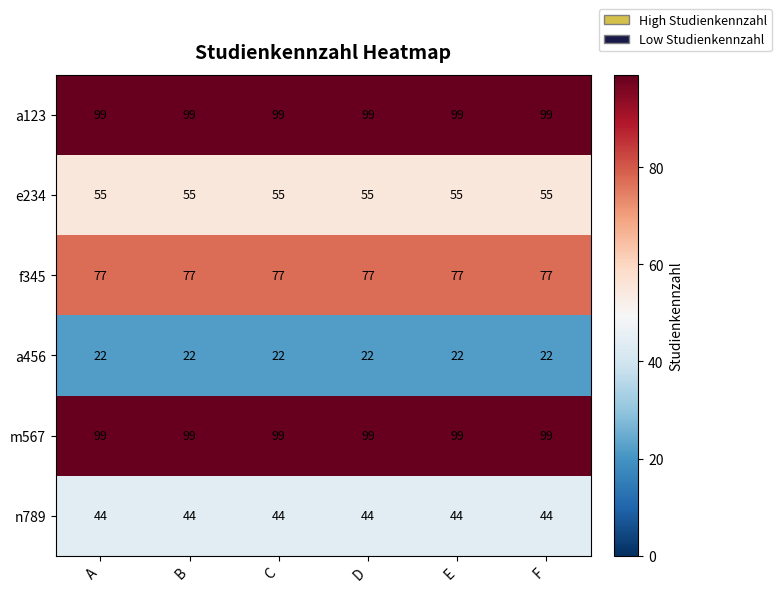

What is the difference between the highest and lowest values at E?

77